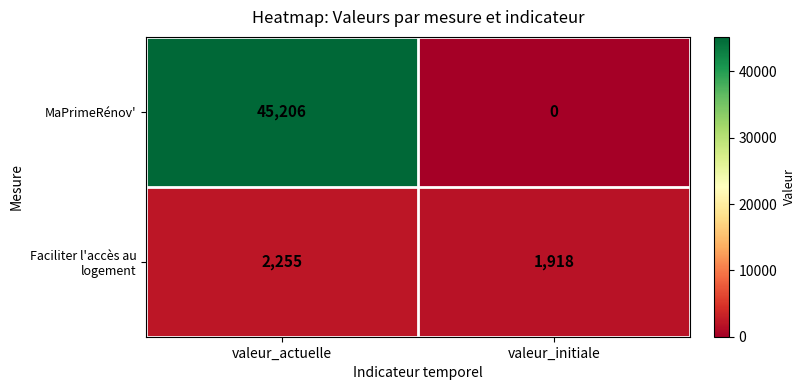

What is the maximum value shown in the chart?

45206